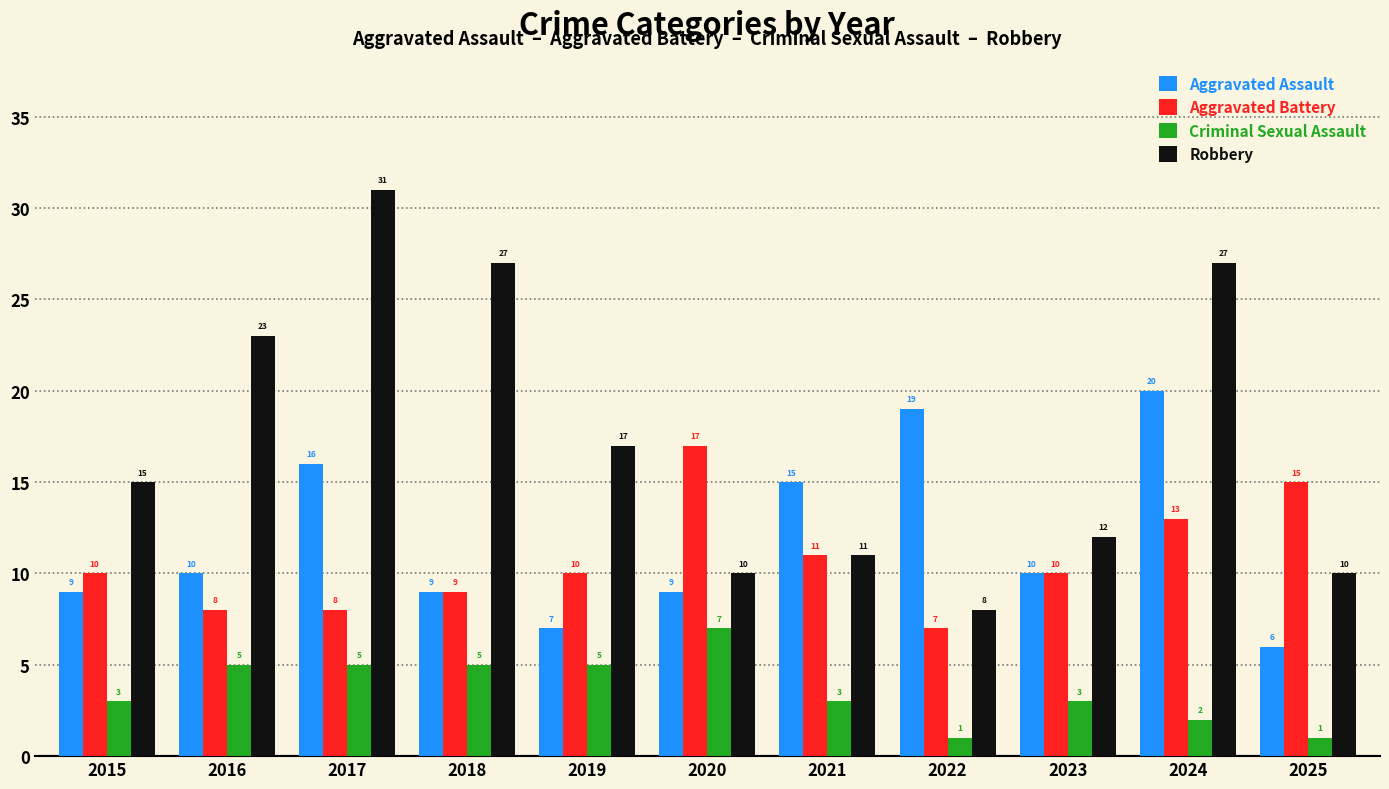

What is the difference between the highest and lowest values at 2025?

14